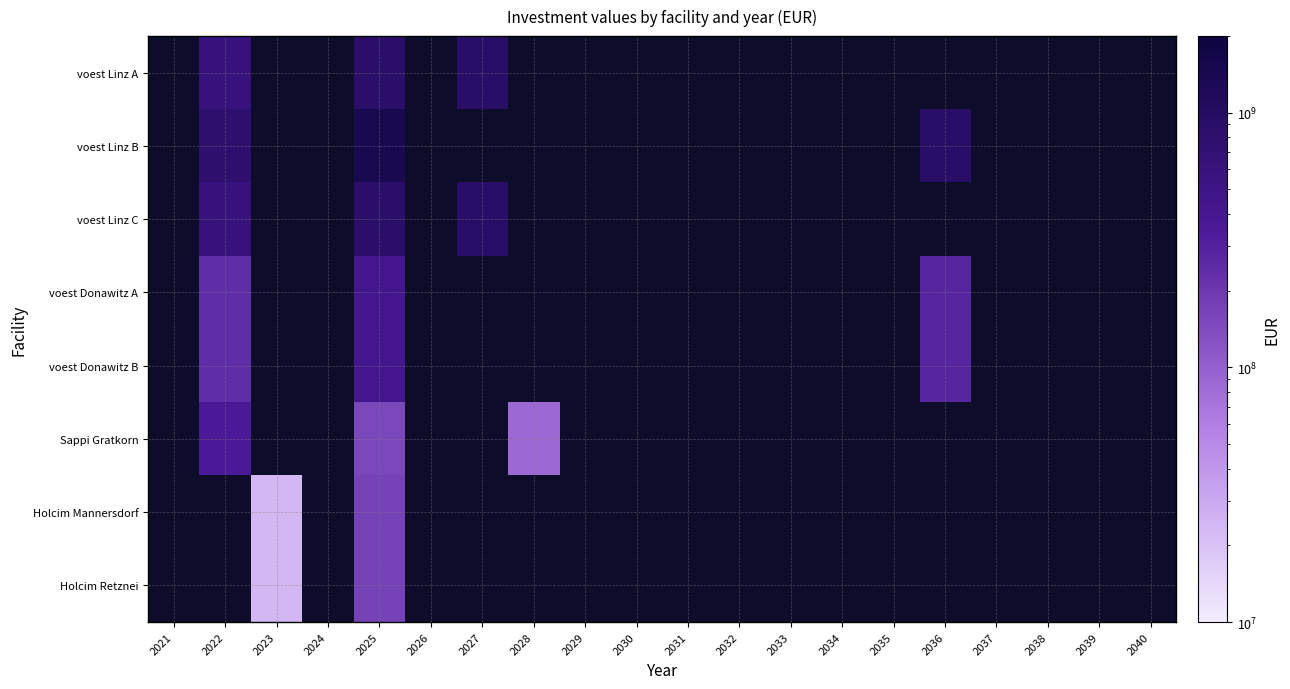

What is the minimum value shown in the chart?

24048024.0